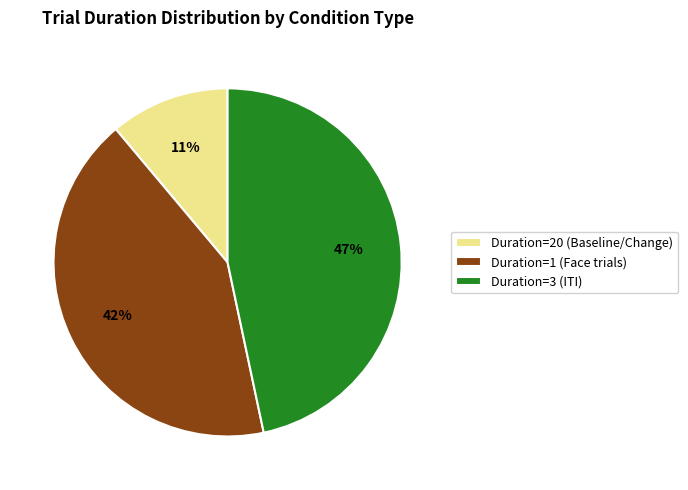

Is there a majority slice in this chart?

No